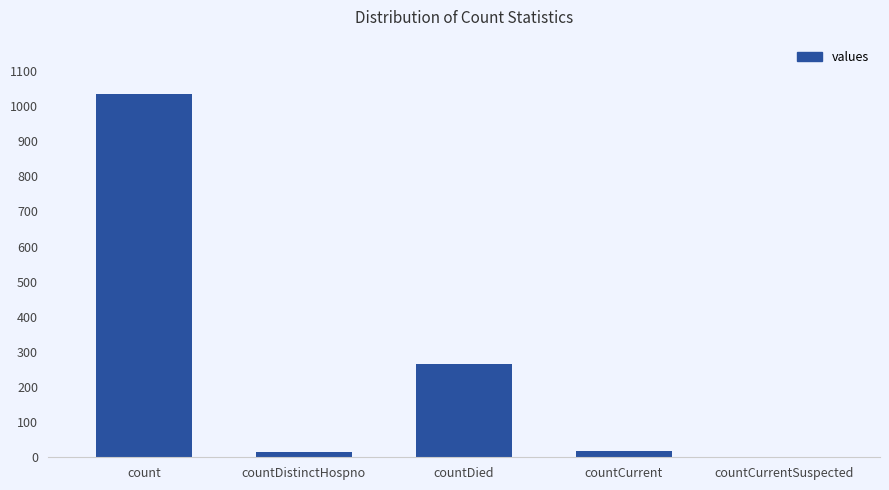

Does the chart contain stacked bars?

No